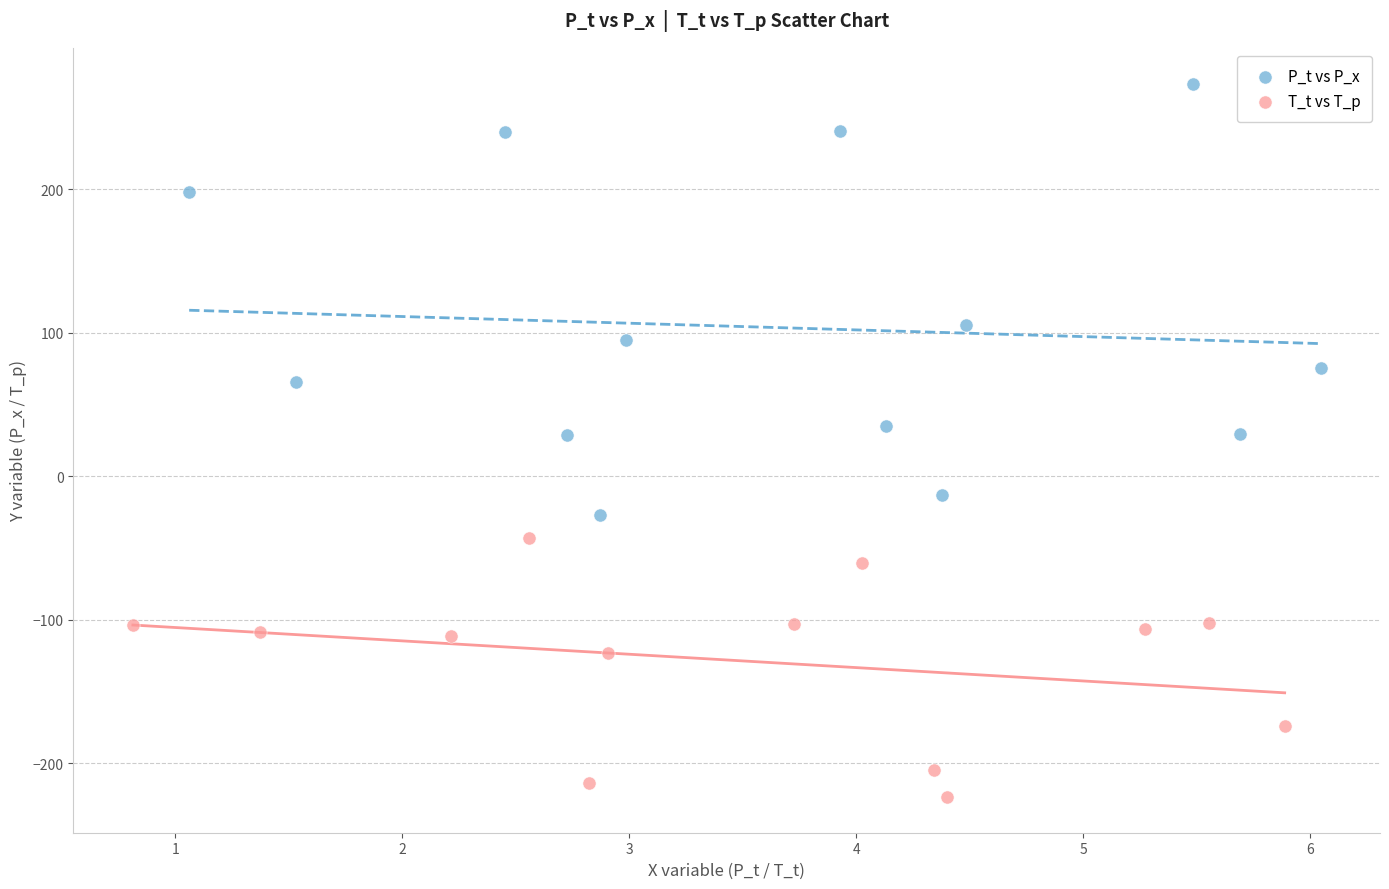

What are all the series names shown in the legend?

P_t vs P_x, T_t vs T_p